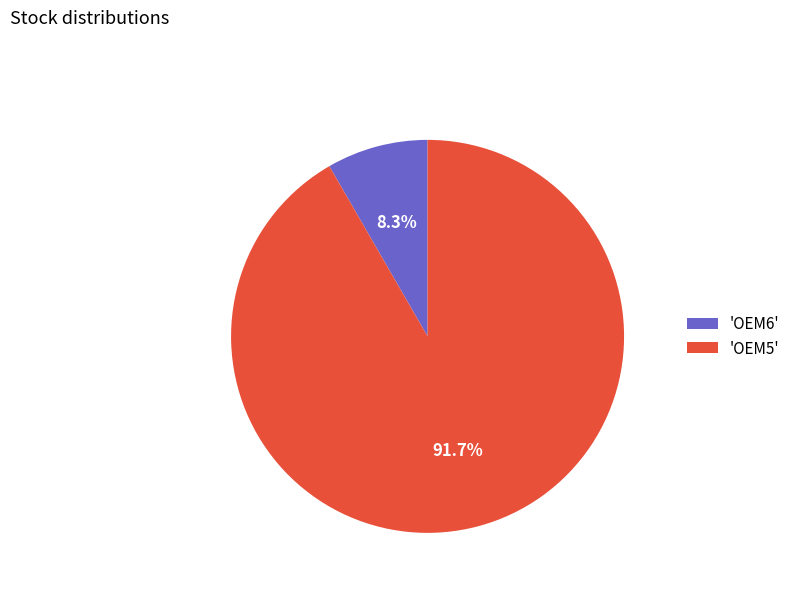

Which has a higher value, 'OEM5' or 'OEM6'?

'OEM5'